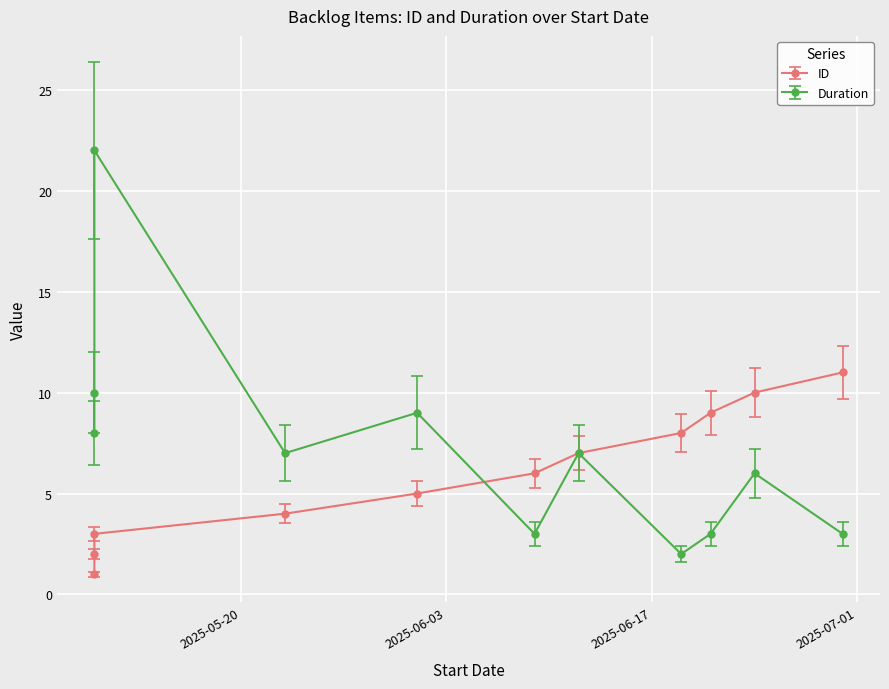

True or false: Duration has more than 0 interior local peaks.

True